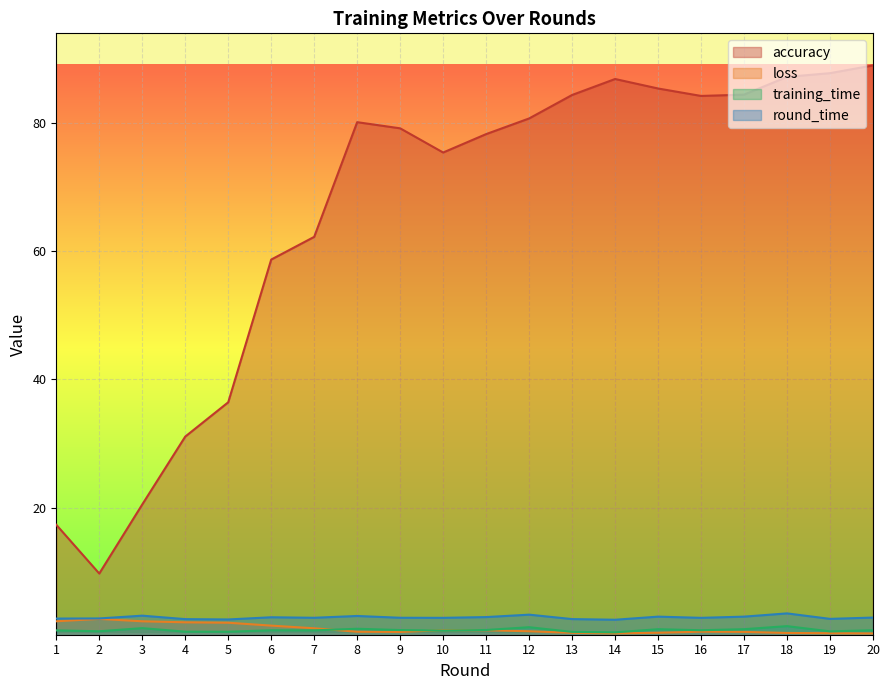

Where is loss nearest to the value 1?

10